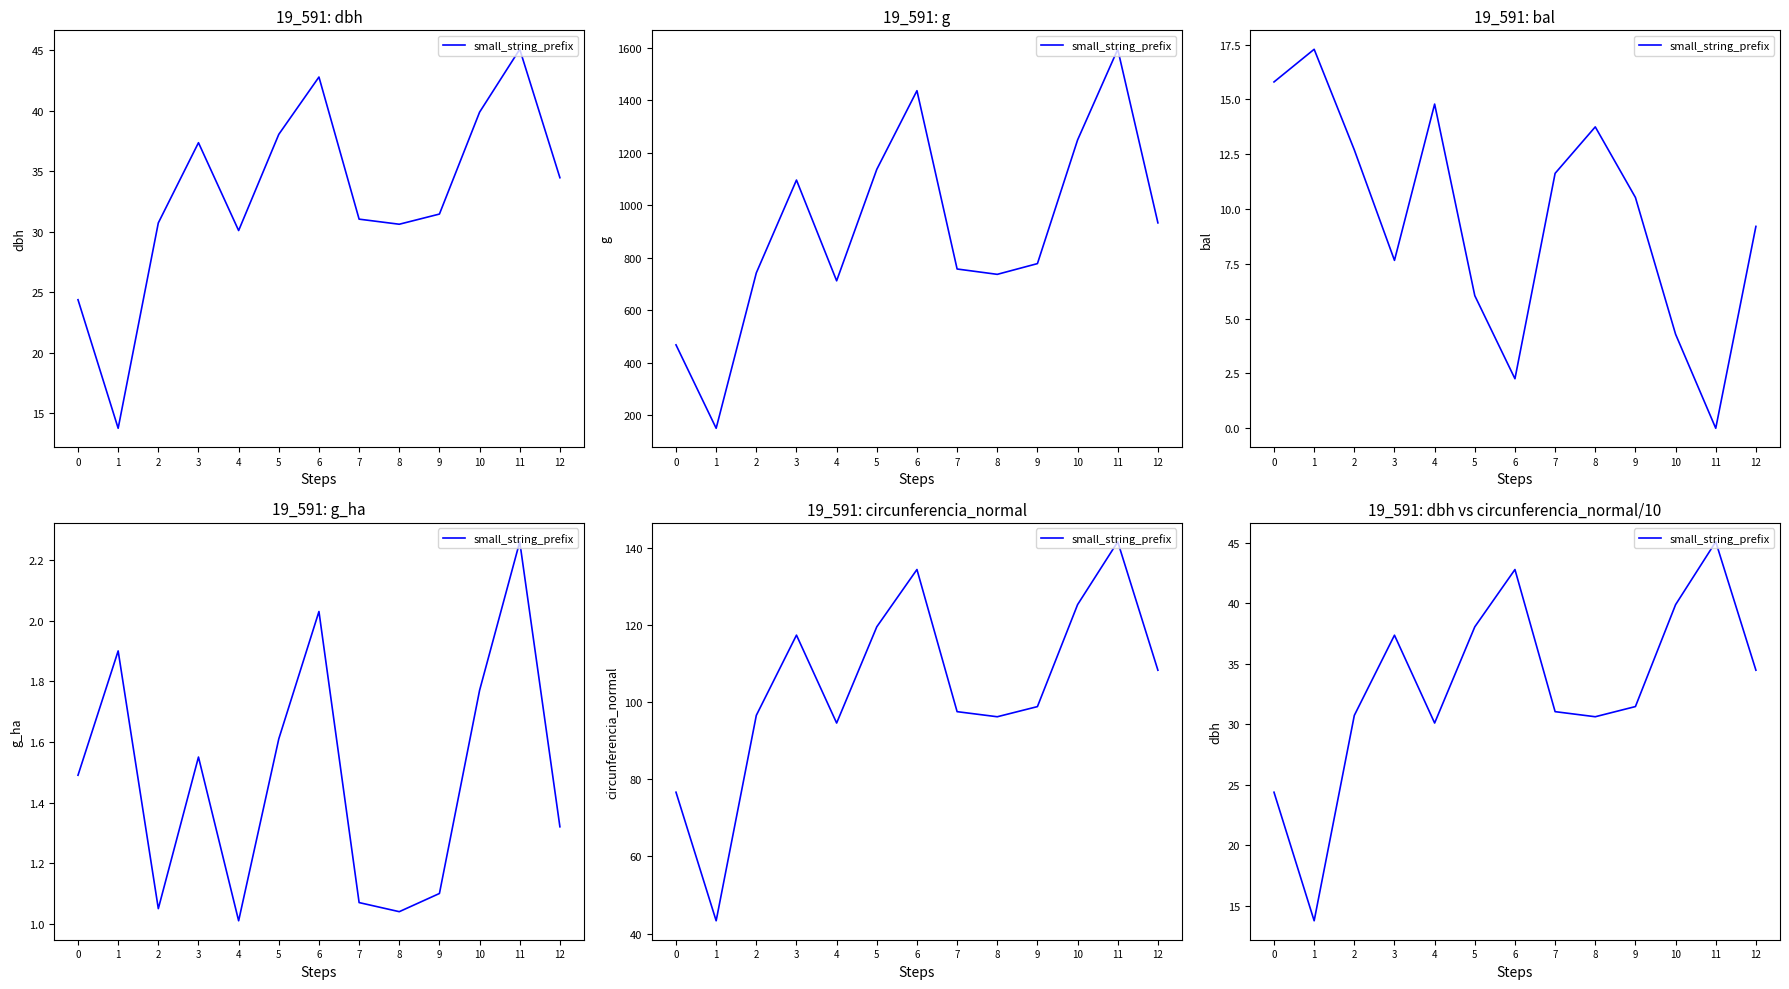

What is the sum of all values?

429.7